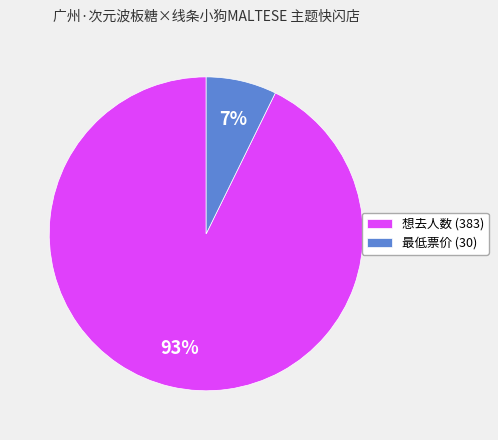

Which slice represents more than half of the pie?

想去人数 (383)